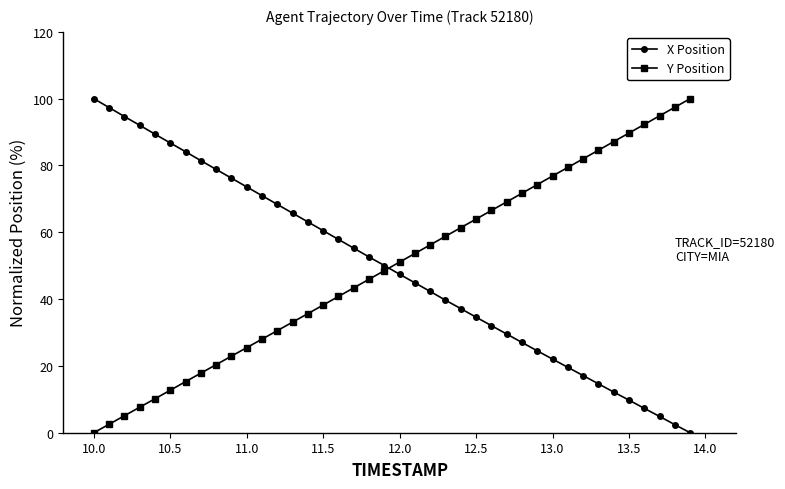

True or false: Y Position has more than 0 points higher than both neighbors.

False